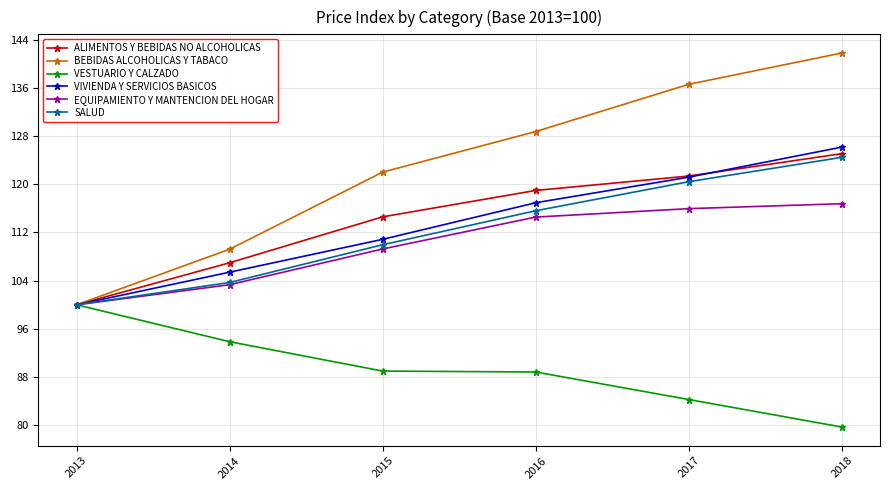

Where is VIVIENDA Y SERVICIOS BASICOS nearest to the value 113?

2015